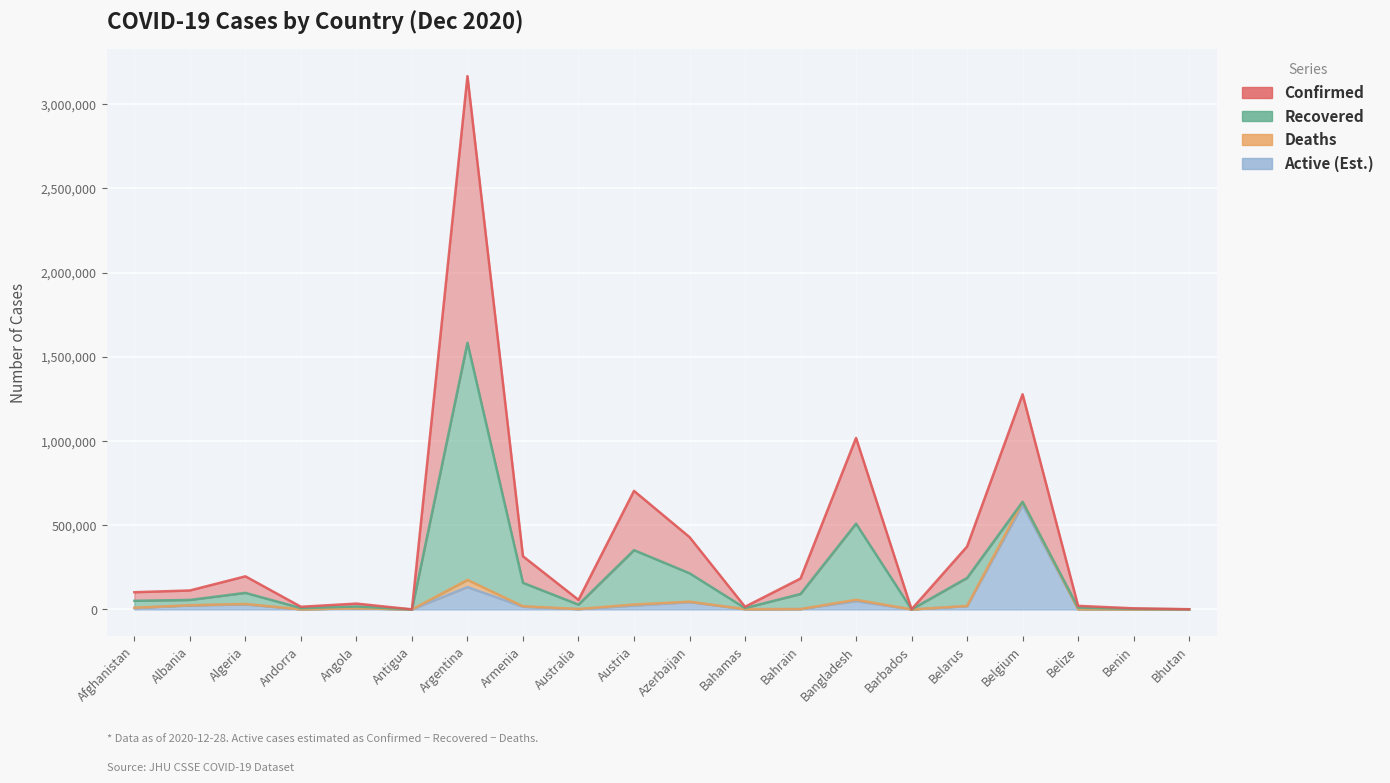

True or false: Active and Confirmed intersect in this chart.

False